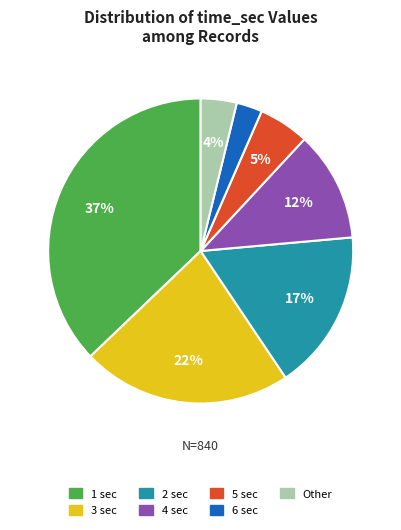

To the nearest percent, what is the average slice percentage?

14%